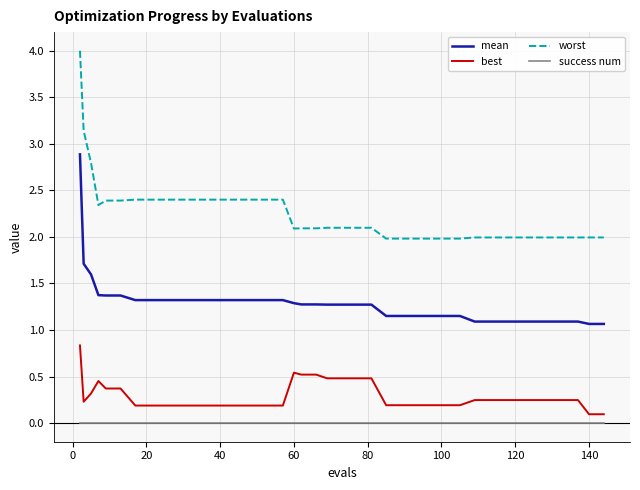

Which series has the largest range (max minus min)?

worst